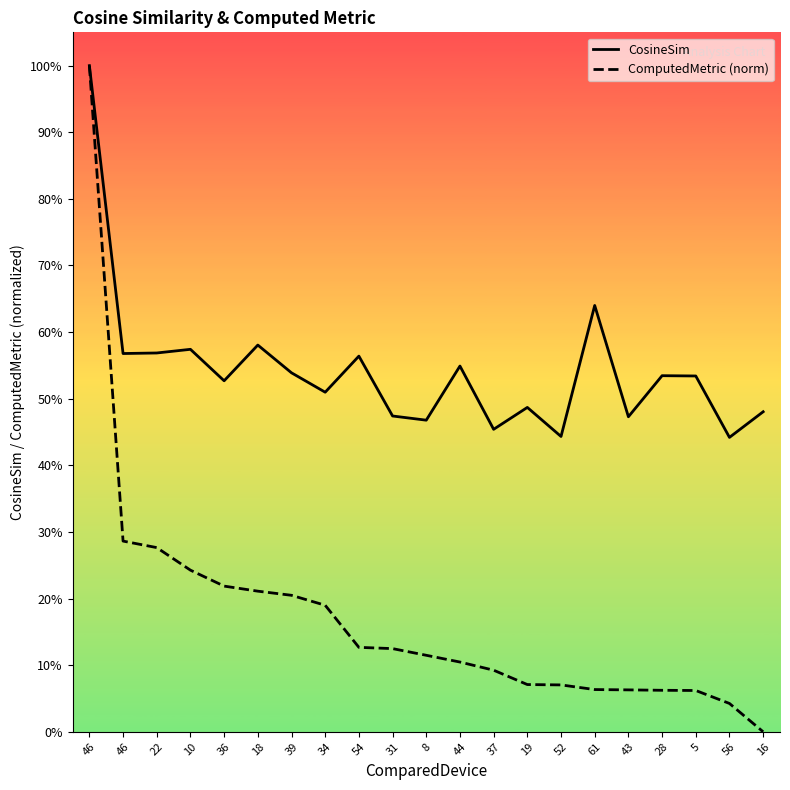

Is this an area chart (filled region under the line)?

No